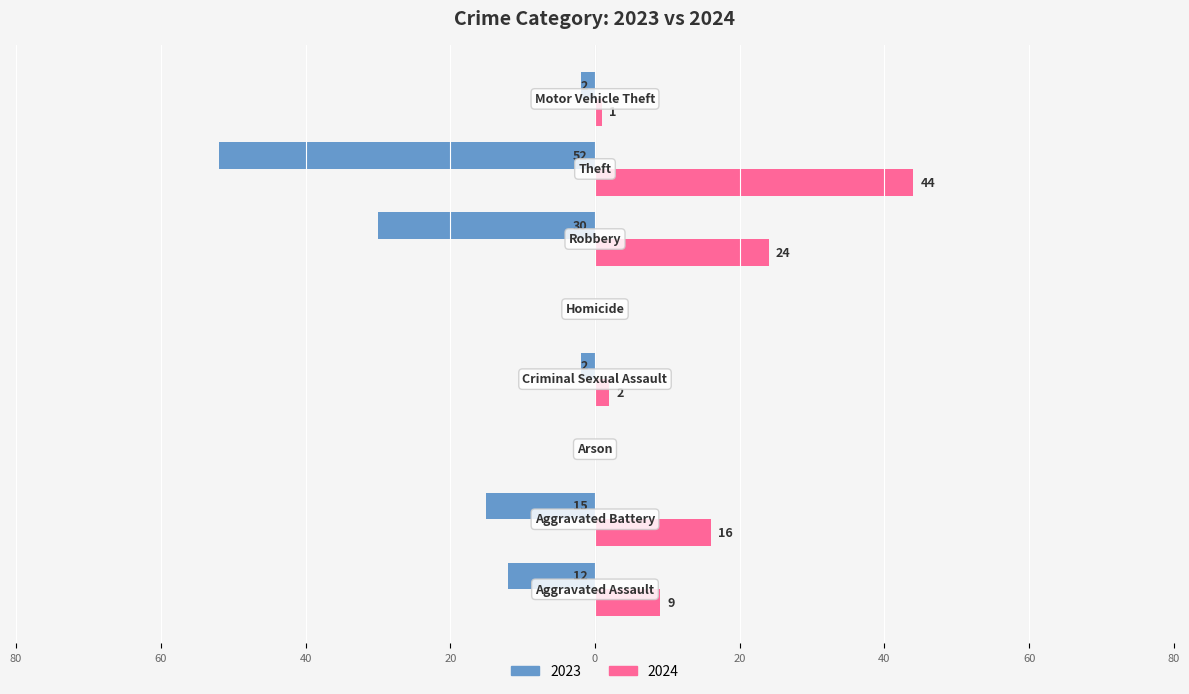

What are all the series names shown in the legend?

2023, 2024